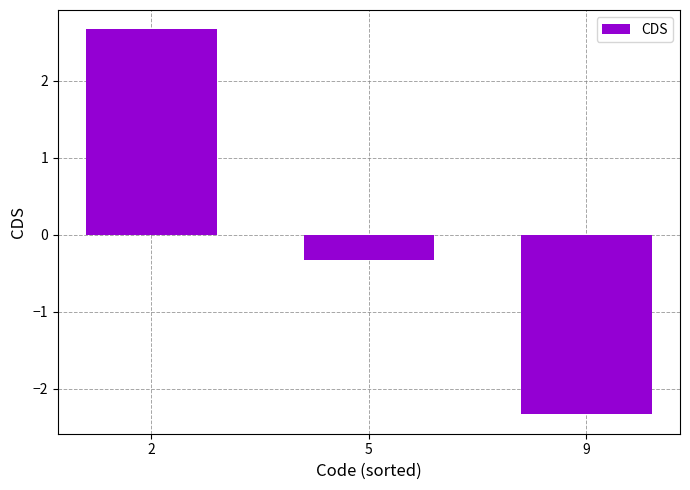

What is the value of the 3rd bar from the left?

-2.3